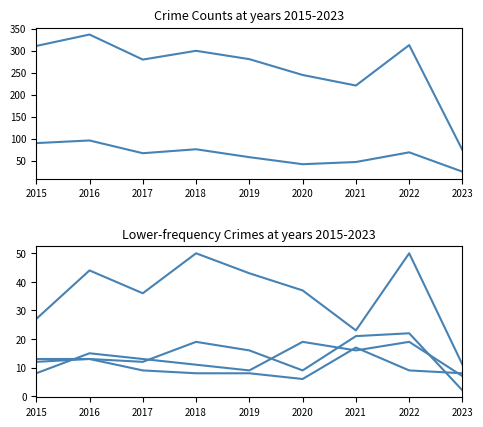

The Theft series shows 188 at 2022. True or false?

False